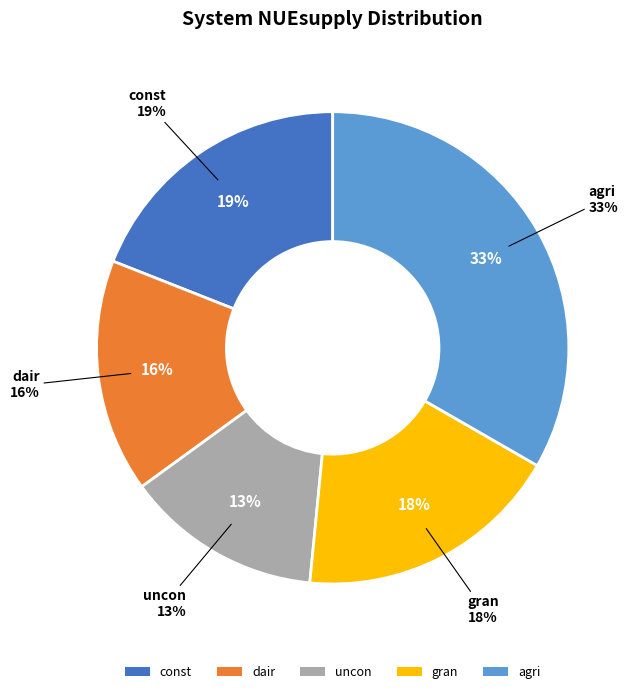

How many segments does this pie chart have?

5